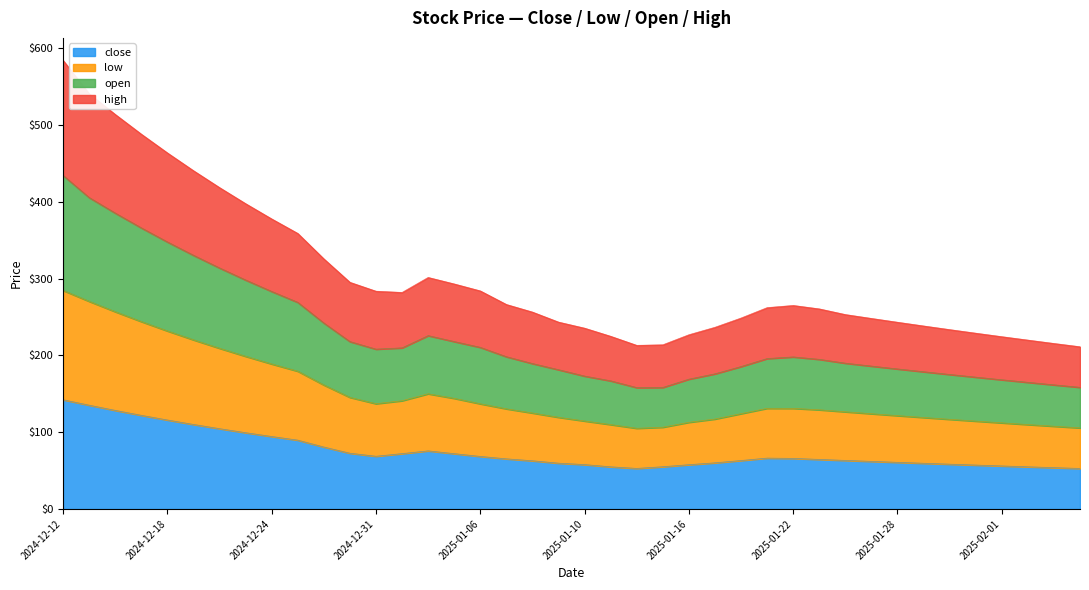

True or false: close has a value of 57.7 at 2025-01-16.

True